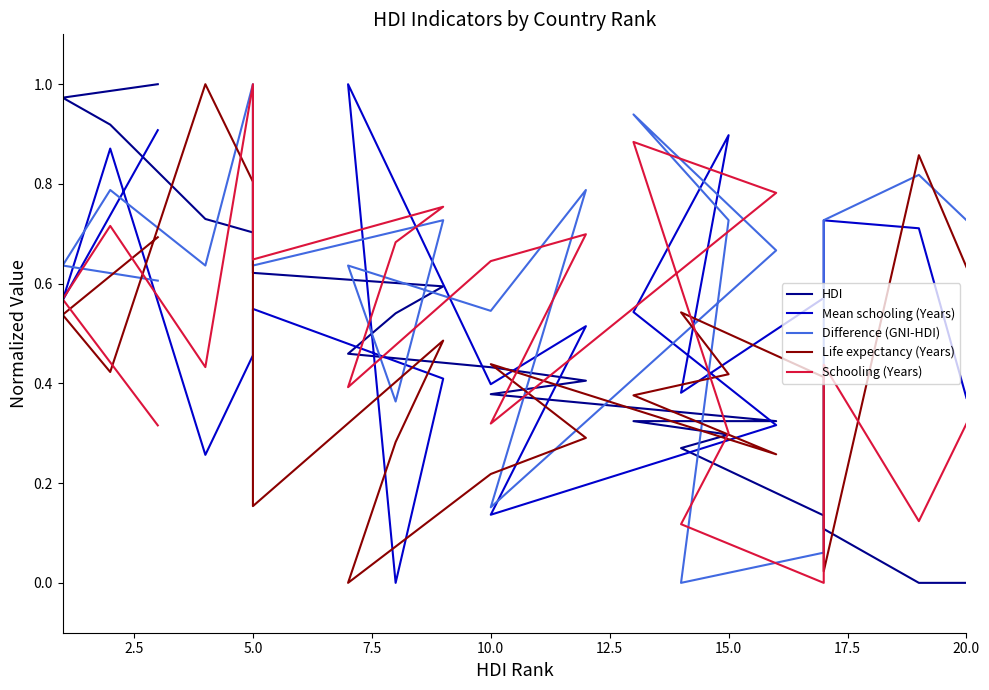

The value of Mean schooling (Years) at 13 is 0.9. True or false?

False